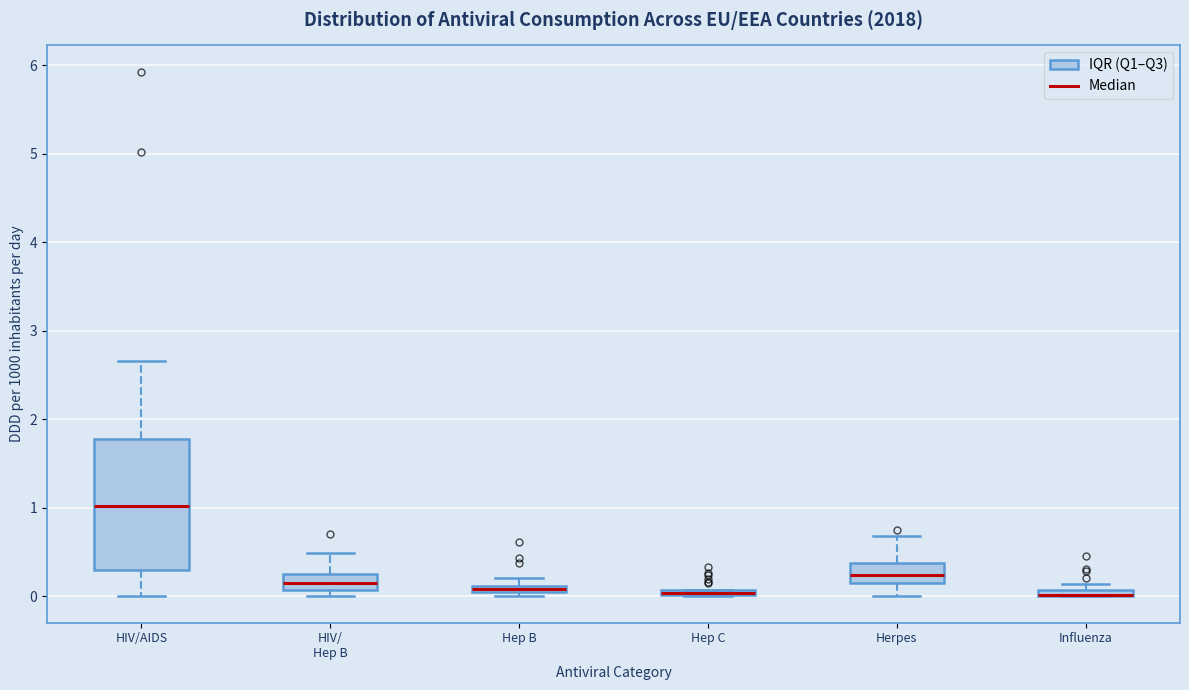

Where is the lower edge of the box for Herpes on the y-axis? The values are not printed on the chart, so give them approximately, as read against the axis.

0.2